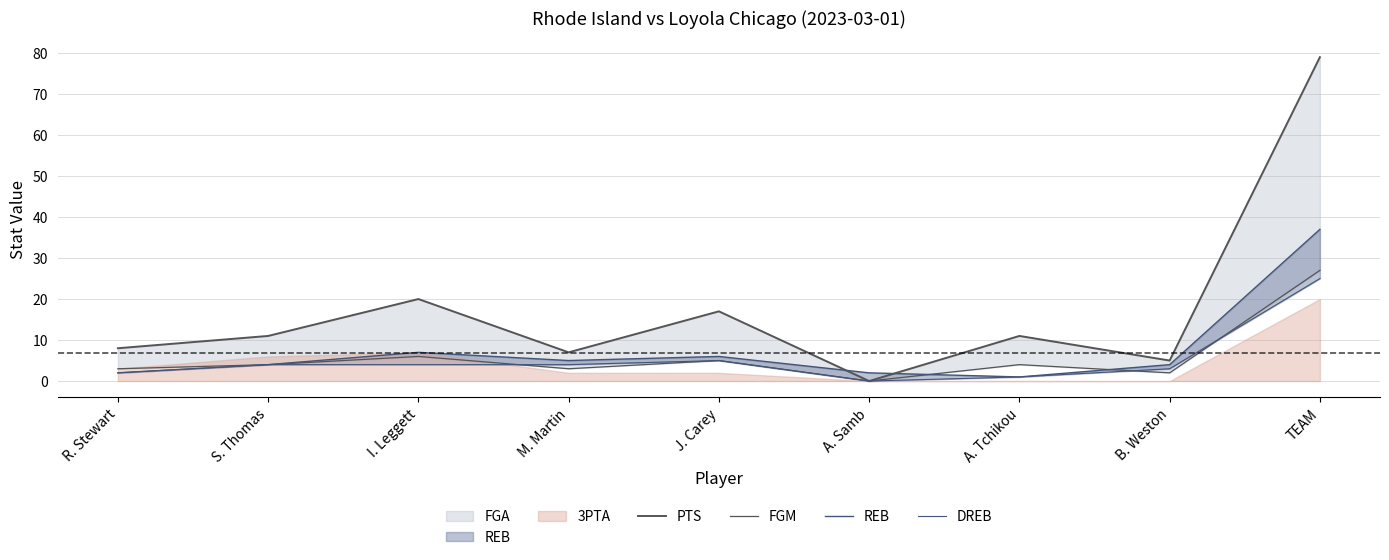

How many positive values does the FGM series have?

8